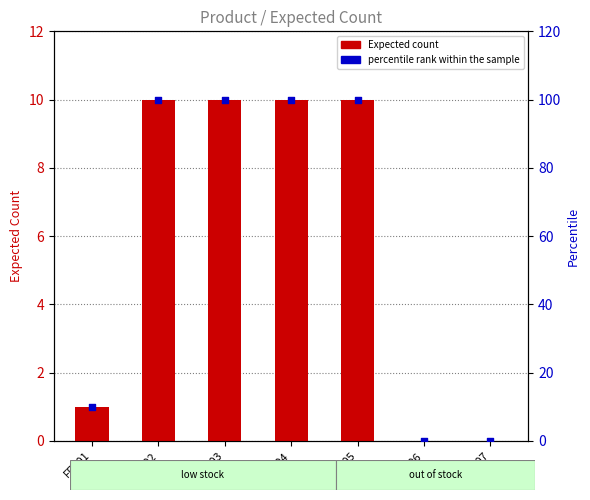

What is the total value across all series at FFR03?

110